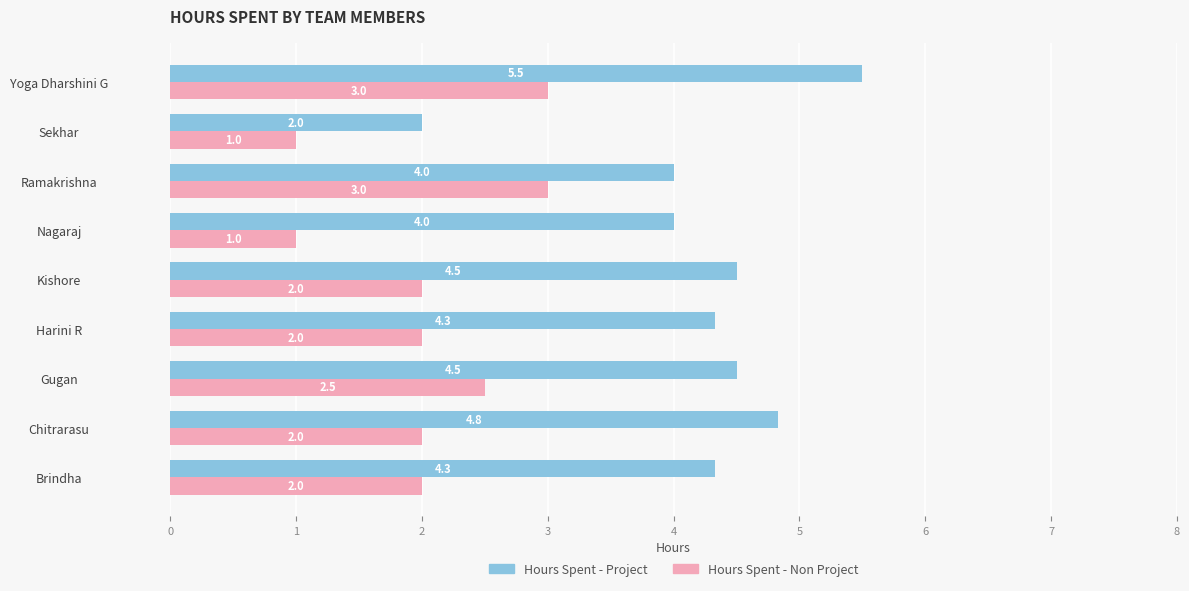

What are all the series names shown in the legend?

Hours Spent - Project, Hours Spent - Non Project